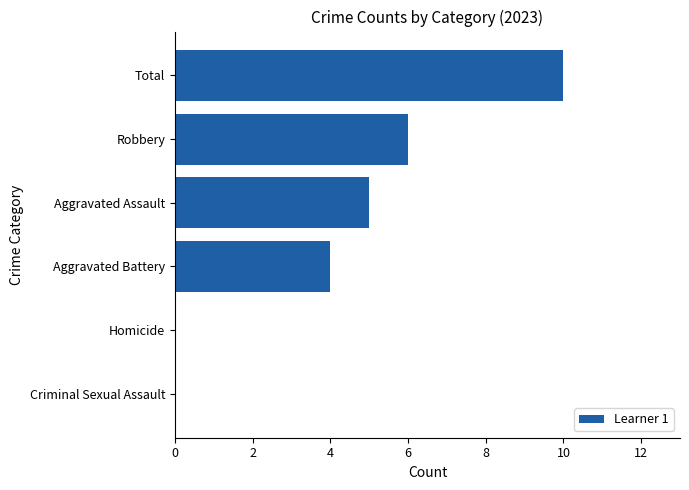

What is the sum of all values?

25